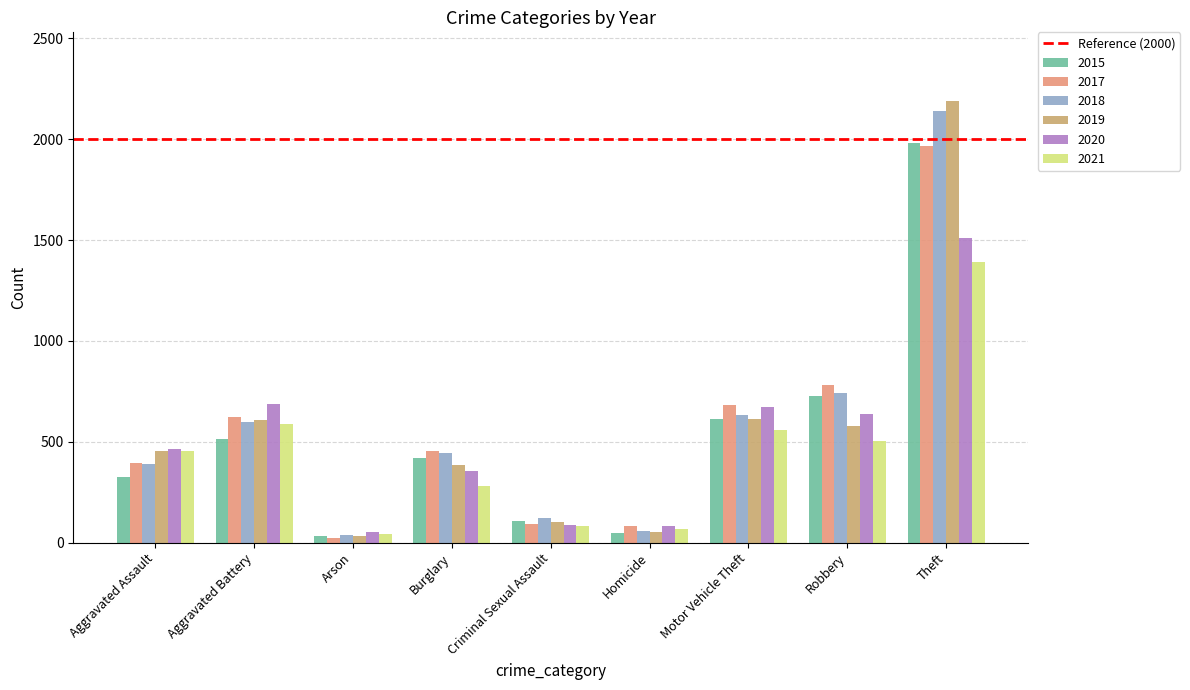

Where is 2019 nearest to the value 1111?

Motor Vehicle Theft